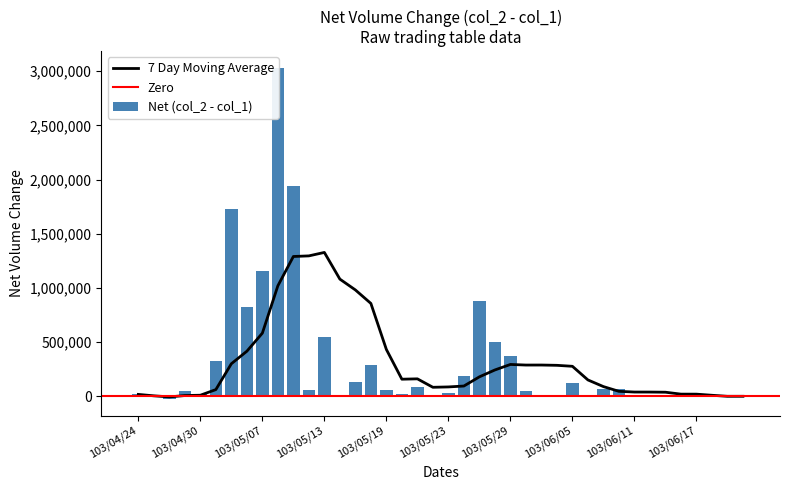

What is the value of the col_2 bar at the 40th from the left?

1950